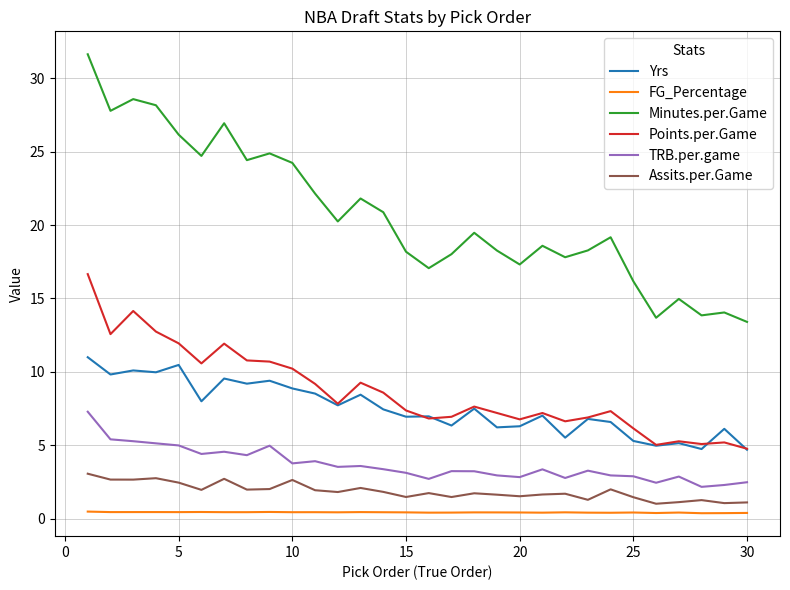

How many categories are shown in the chart?

30